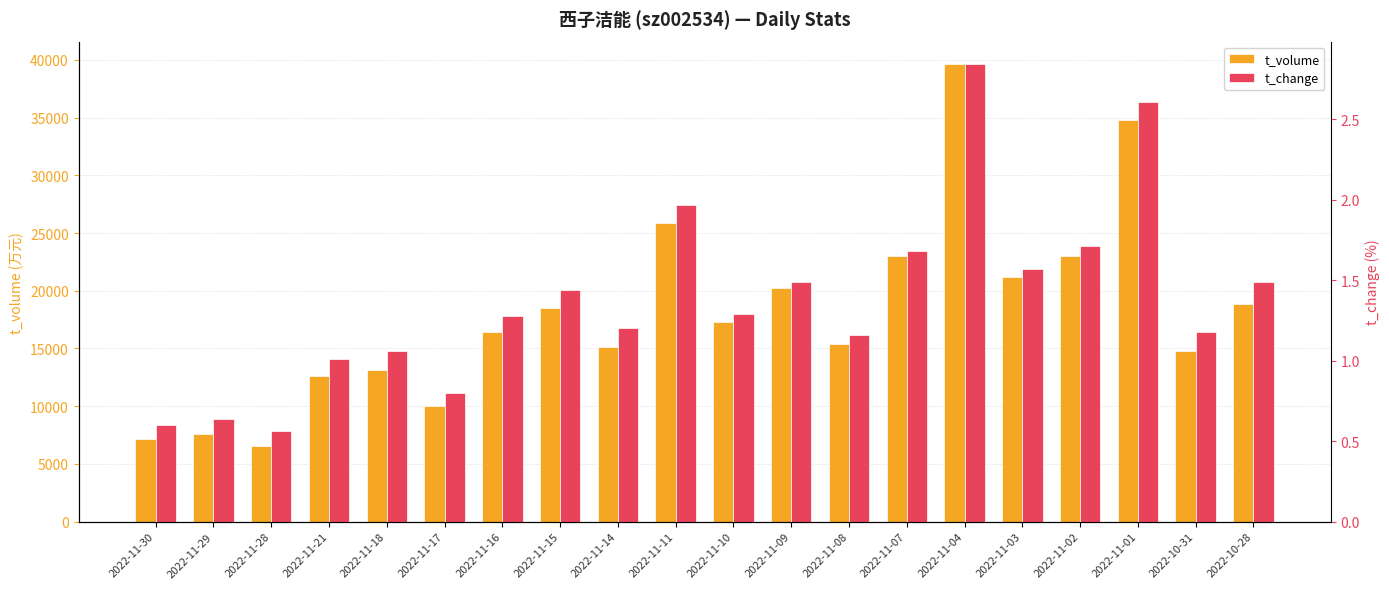

At 2022-11-02, list the series in order from smallest to largest.

t_change, t_volume